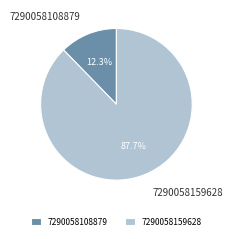

Approximately how many times larger is the value at 7290058159628 compared to 7290058108879?

7.1